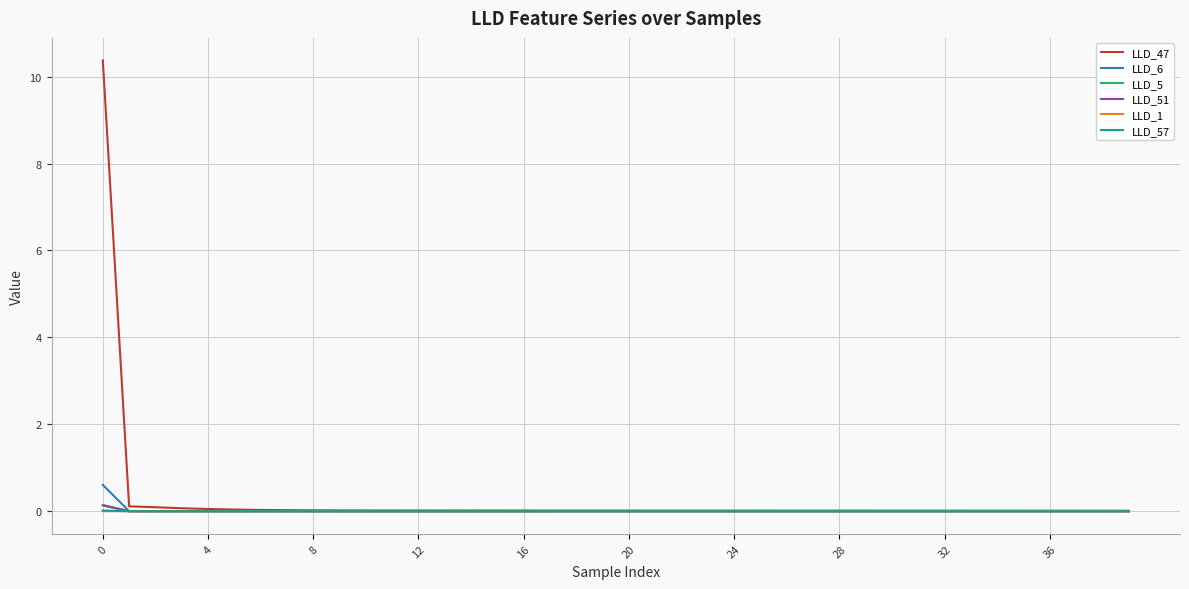

Does the chart display data point markers on the line(s)?

No